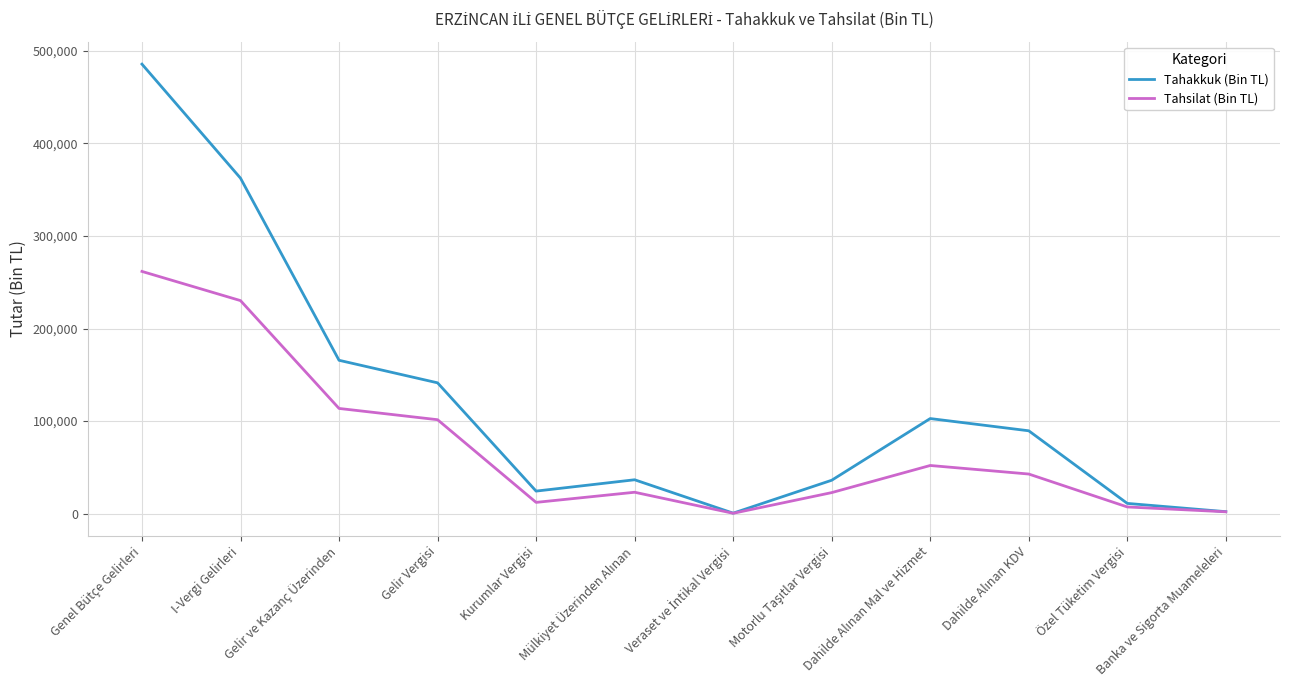

Is this an area chart (filled region under the line)?

No